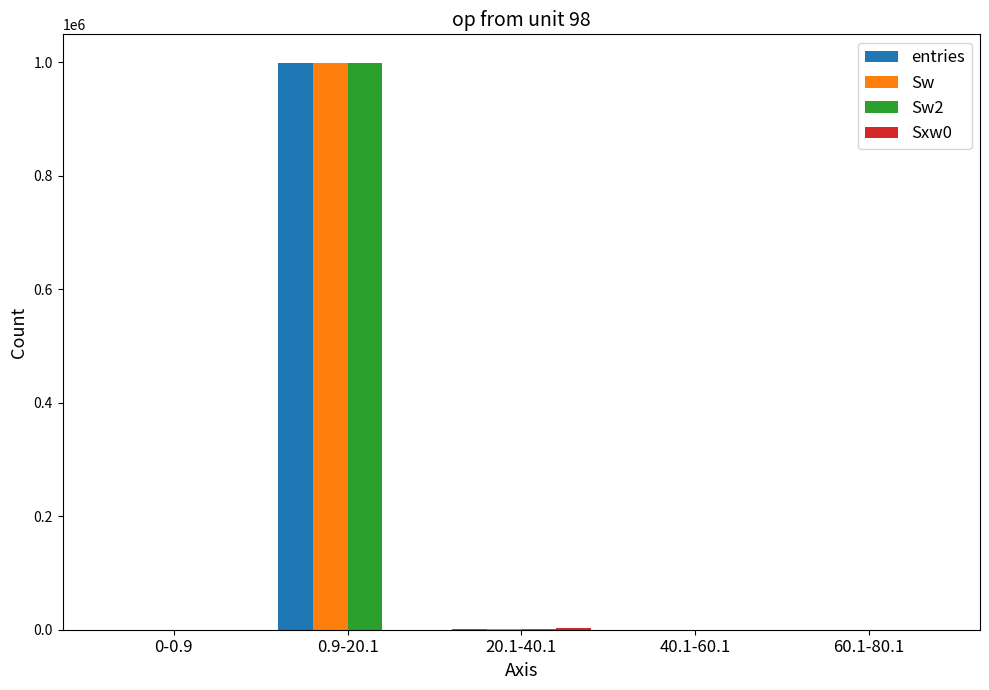

At which label does entries reach its peak?

0.9-20.1